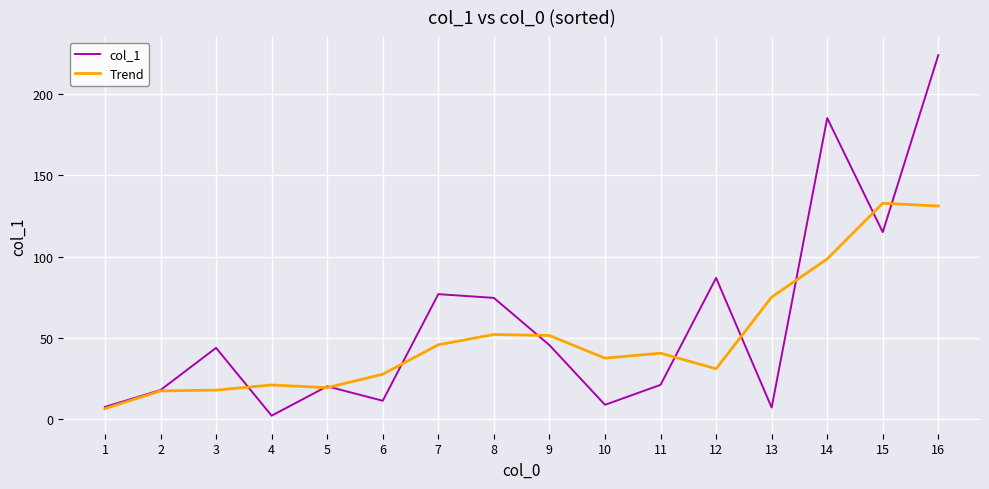

Read the Trend value at 9.

51.3